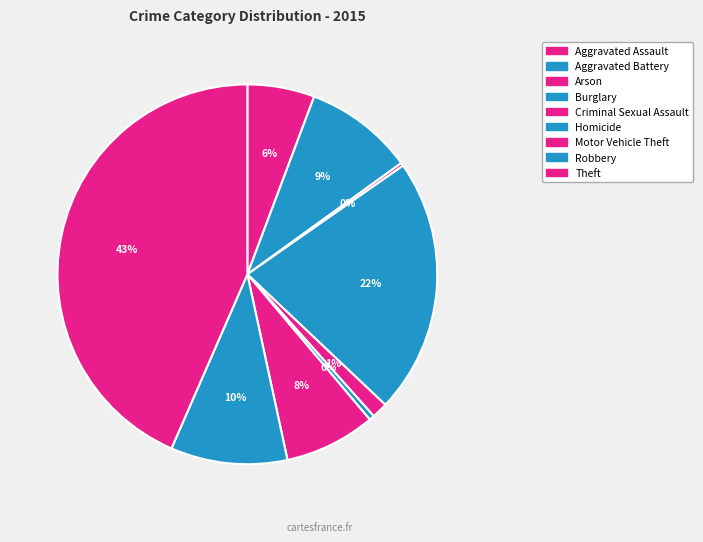

Does Aggravated Assault account for over 50% of the chart?

No